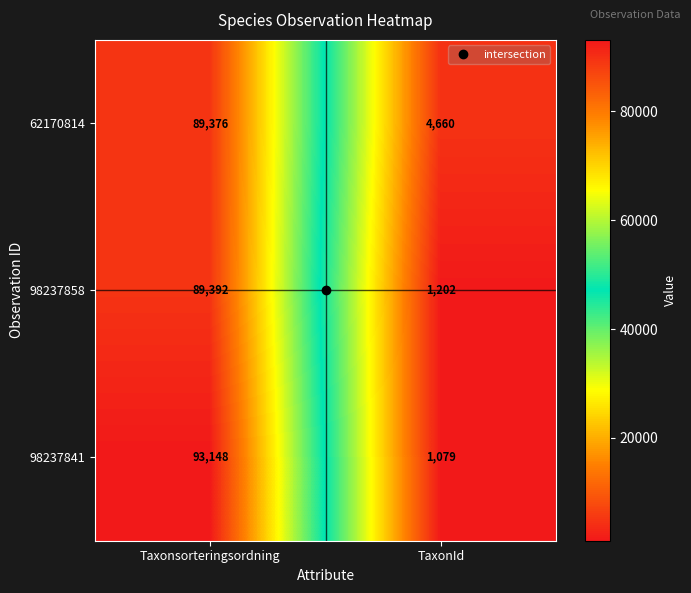

Is the value of 62170814 at TaxonId greater than the value of 98237858 at Taxonsorteringsordning?

No